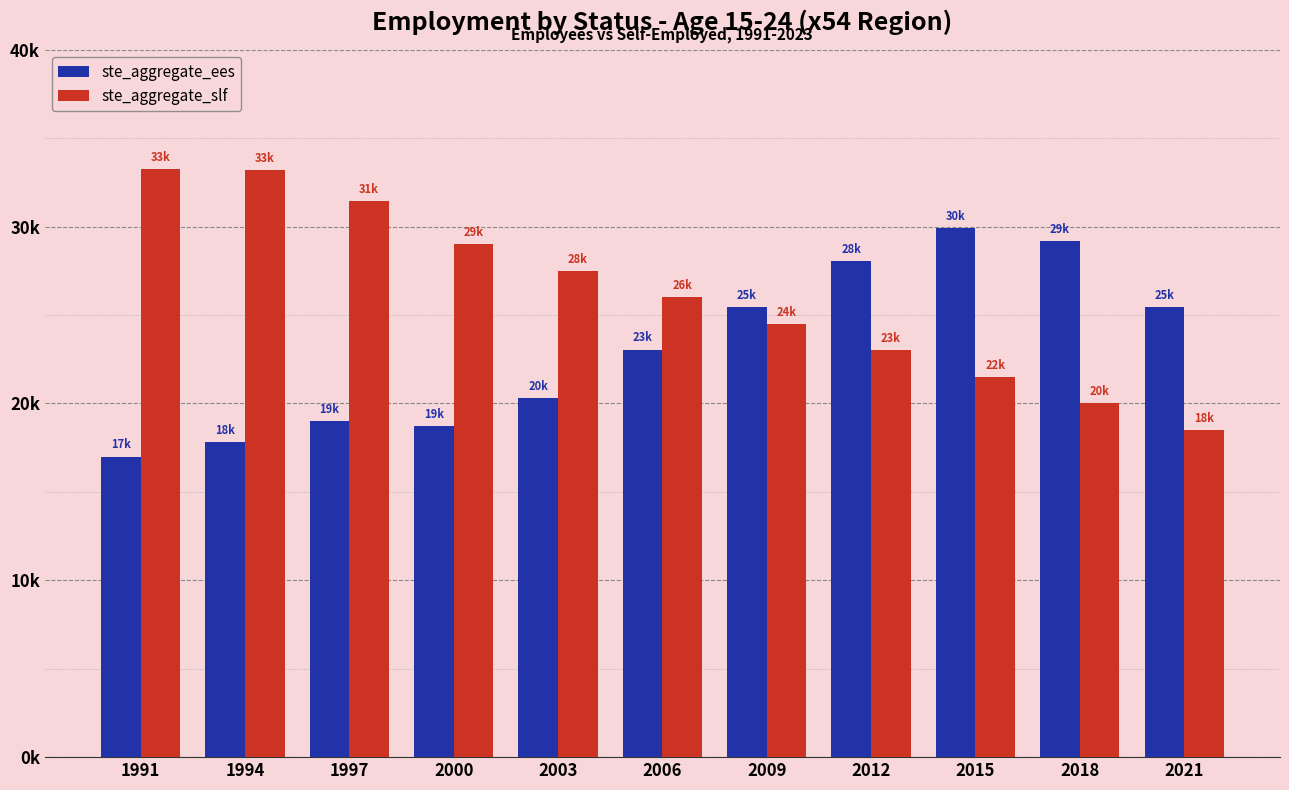

Does the chart contain any negative values?

No